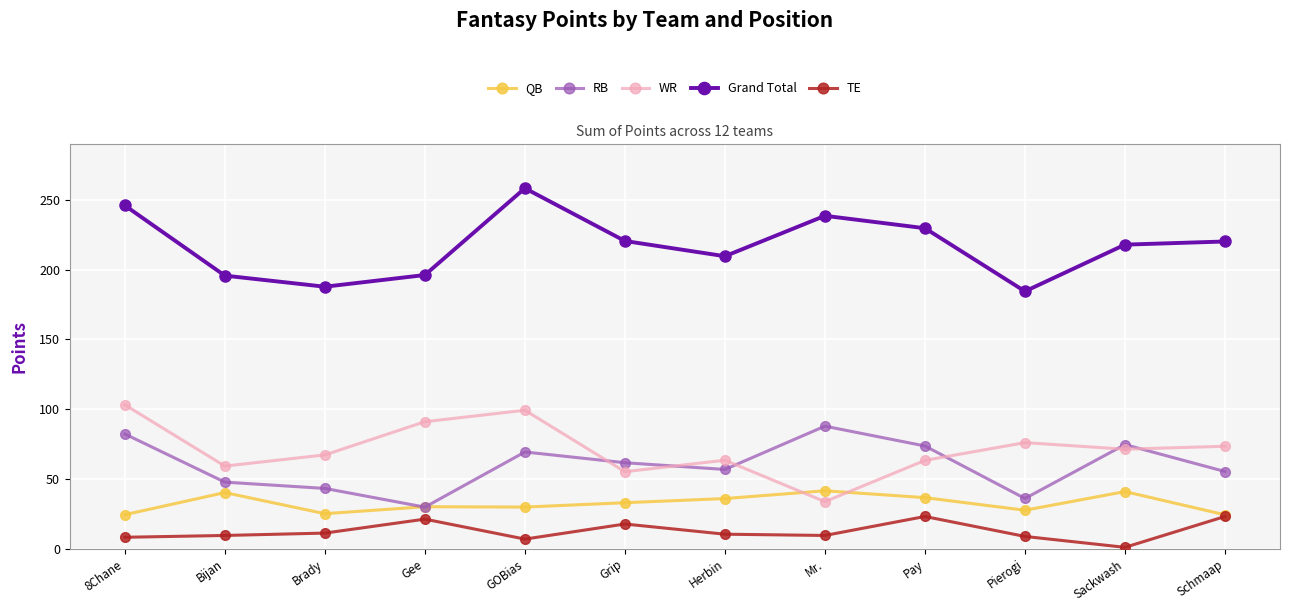

How many values in the QB series are below 32?

6